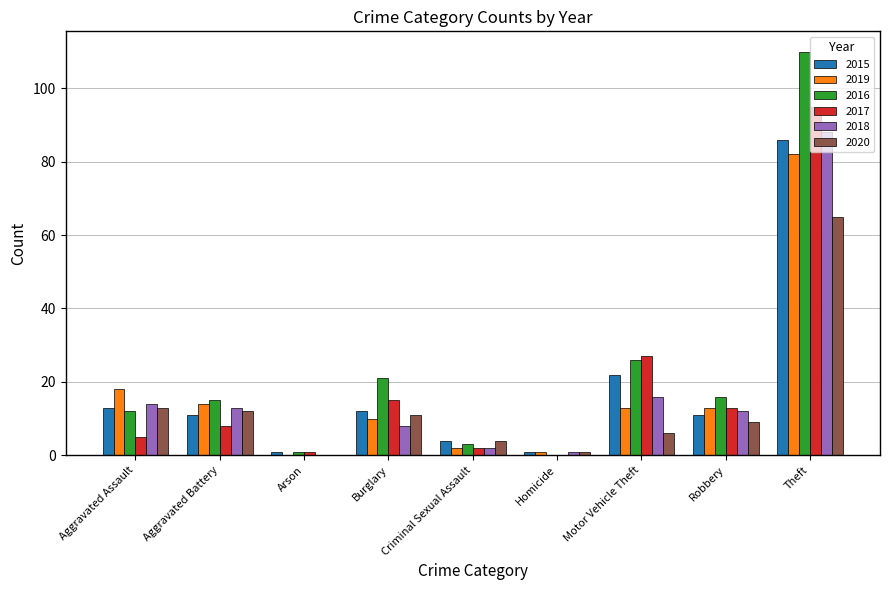

Reading left to right, extract all data points from this chart.

2015: Aggravated Assault=13	Aggravated Battery=11	Arson=1	Burglary=12	Criminal Sexual Assault=4	Homicide=1	Motor Vehicle Theft=22	Robbery=11	Theft=86
2019: Aggravated Assault=18	Aggravated Battery=14	Arson=0	Burglary=10	Criminal Sexual Assault=2	Homicide=1	Motor Vehicle Theft=13	Robbery=13	Theft=82
2016: Aggravated Assault=12	Aggravated Battery=15	Arson=1	Burglary=21	Criminal Sexual Assault=3	Homicide=0	Motor Vehicle Theft=26	Robbery=16	Theft=110
2017: Aggravated Assault=5	Aggravated Battery=8	Arson=1	Burglary=15	Criminal Sexual Assault=2	Homicide=0	Motor Vehicle Theft=27	Robbery=13	Theft=95
2018: Aggravated Assault=14	Aggravated Battery=13	Arson=0	Burglary=8	Criminal Sexual Assault=2	Homicide=1	Motor Vehicle Theft=16	Robbery=12	Theft=88
2020: Aggravated Assault=13	Aggravated Battery=12	Arson=0	Burglary=11	Criminal Sexual Assault=4	Homicide=1	Motor Vehicle Theft=6	Robbery=9	Theft=65